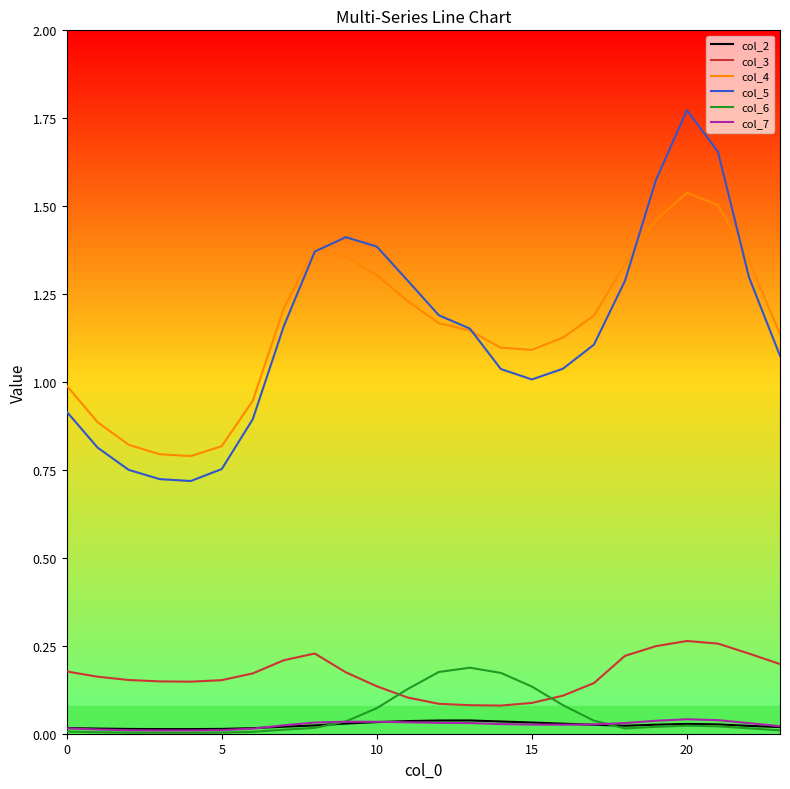

Which series has the largest range (max minus min)?

col_5